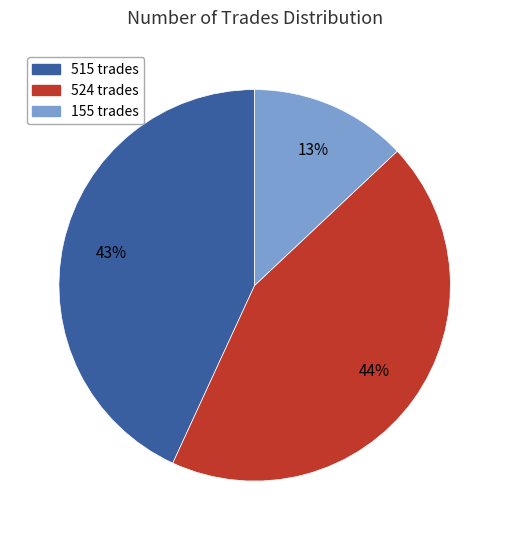

Does 515 account for over 50% of the chart?

No